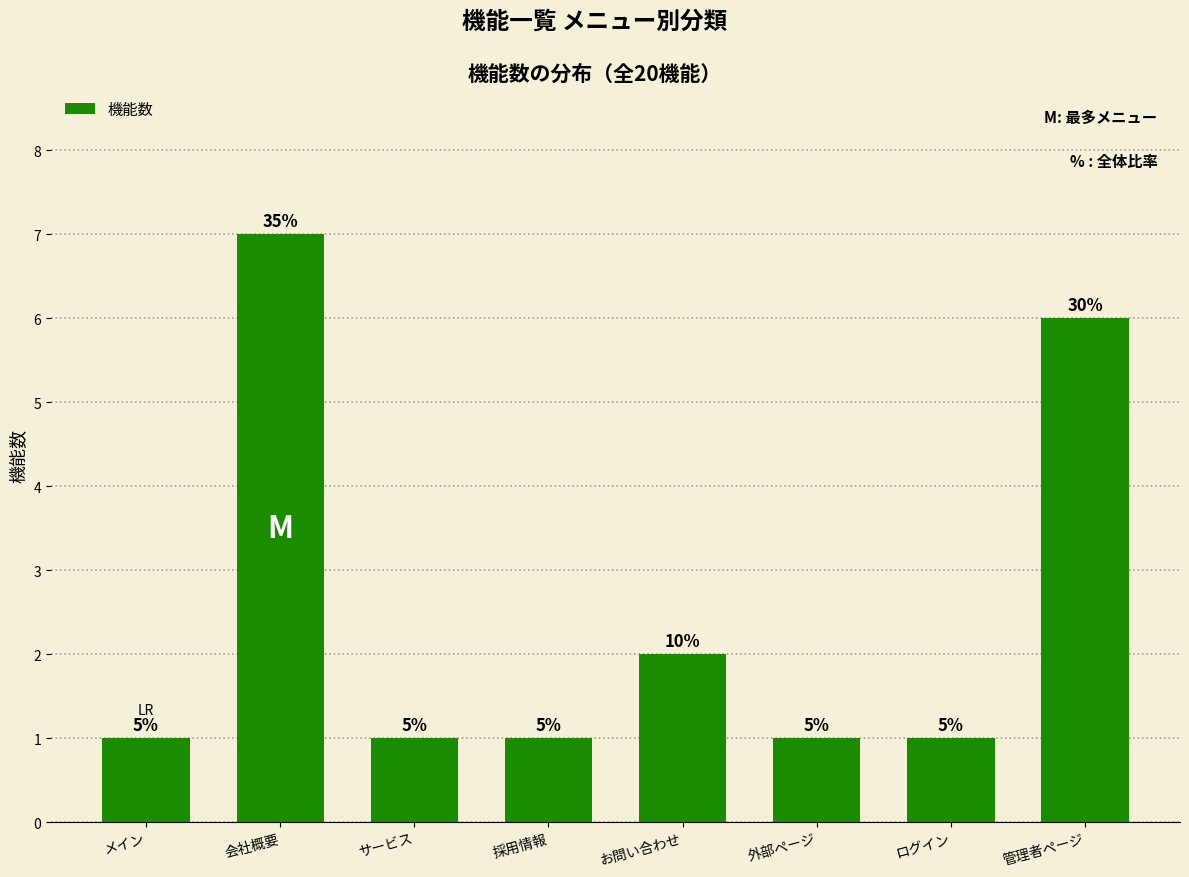

Read the value at 採用情報.

1